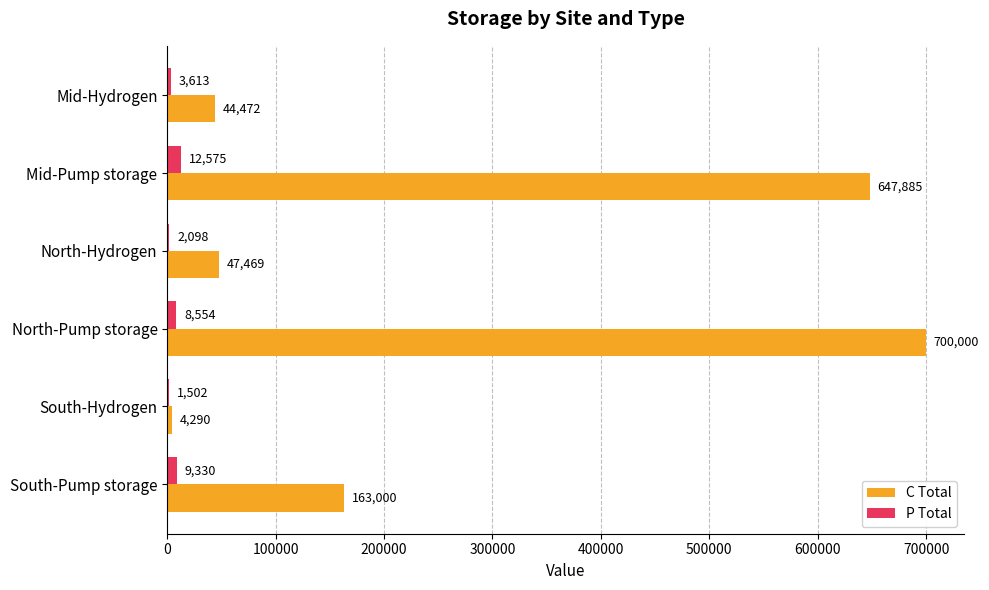

What is the maximum value for C Total?

700000.0